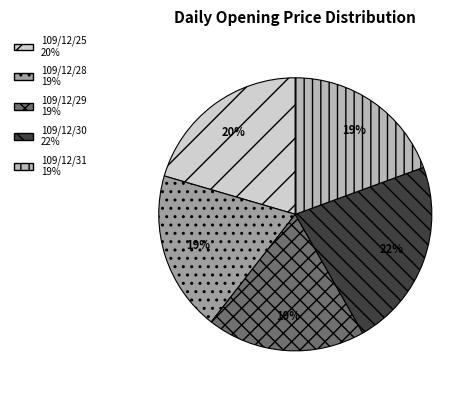

Which category has the biggest portion of the pie?

109/12/30